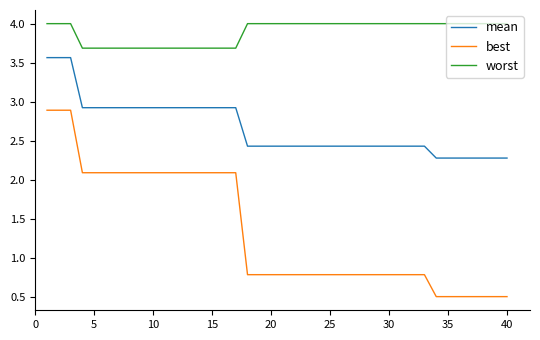

Which series has the largest range (max minus min)?

best